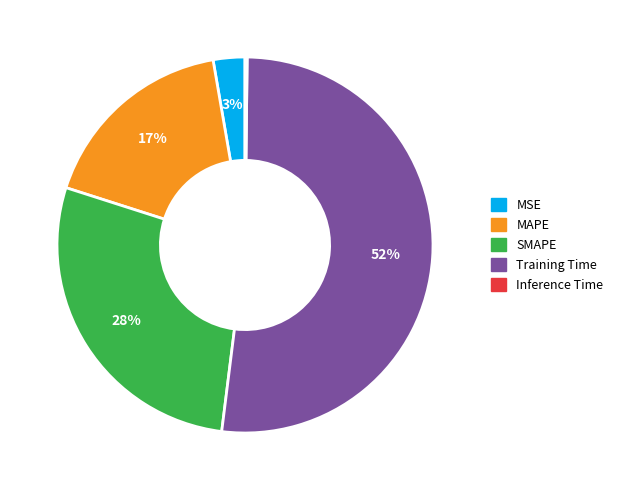

To the nearest percent, what is the combined percentage of SMAPE and Training Time?

80%